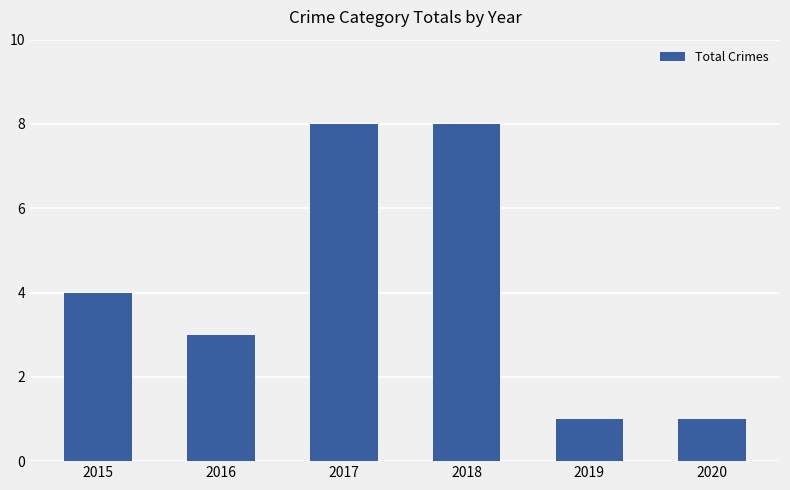

What is the value of the 2nd bar from the left?

3